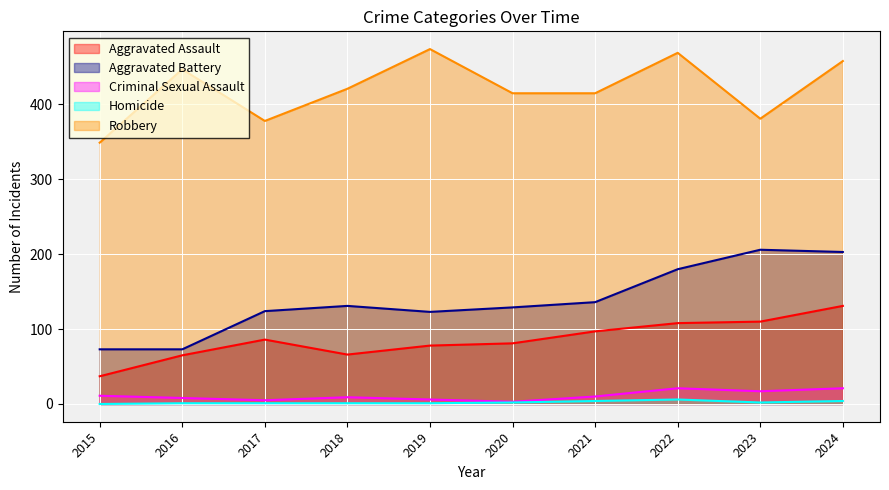

Which series has the largest range (max minus min)?

Aggravated Battery